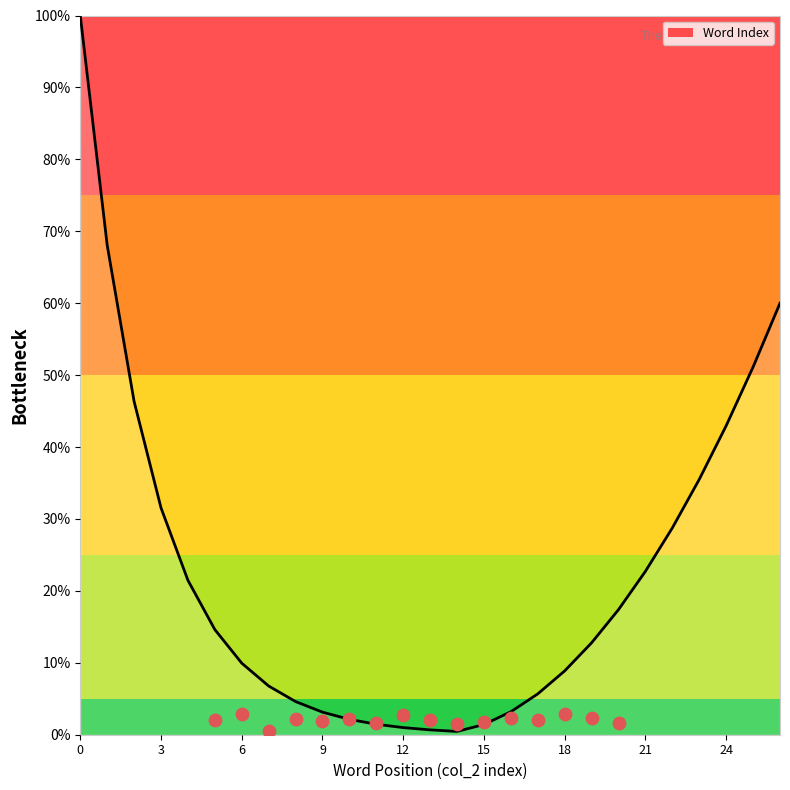

Which has a higher value, 22 or 26?

26